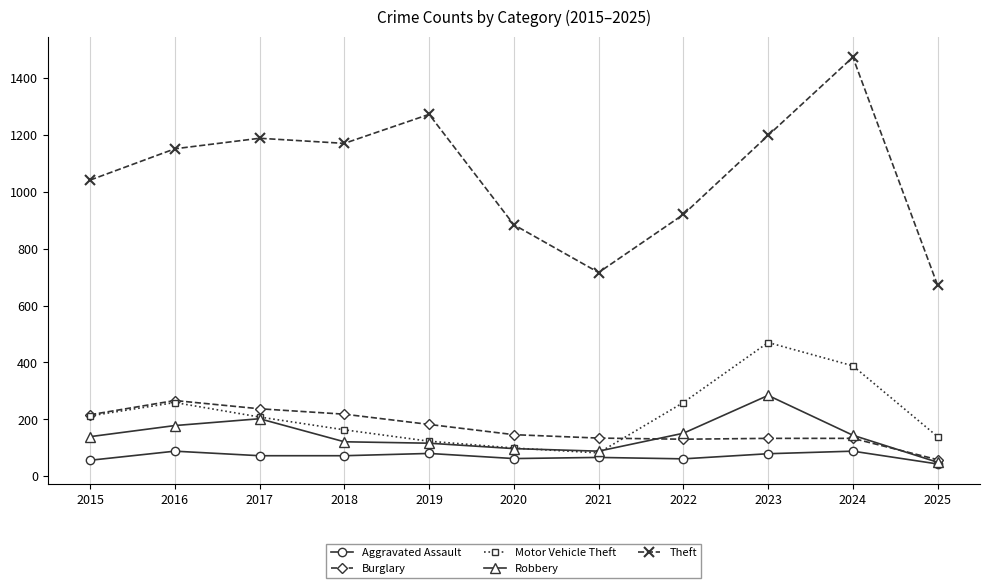

True or false: Motor Vehicle Theft has a value of 340 at 2022.

False